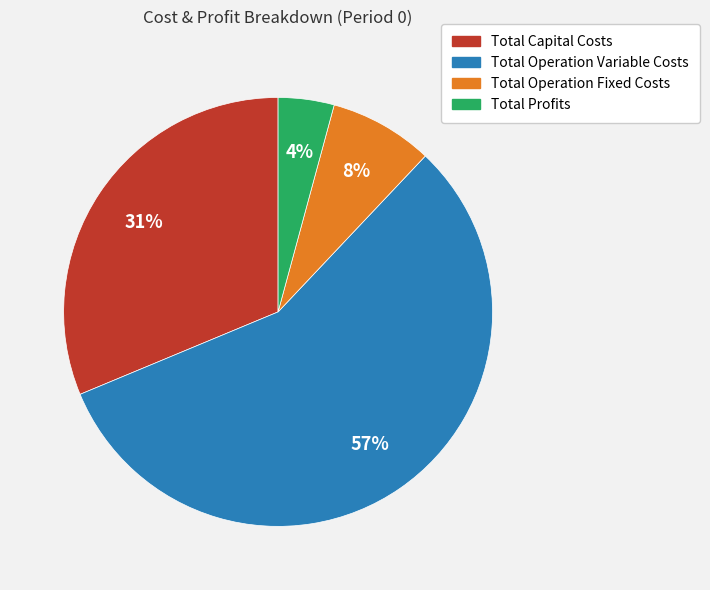

Count the number of slices in the pie.

4